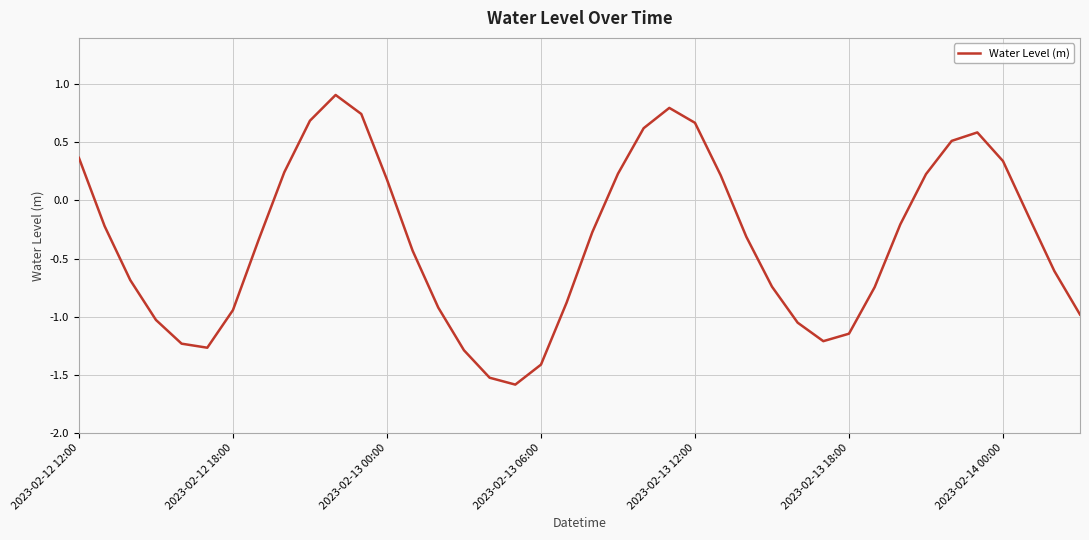

What is the greatest value displayed?

0.9